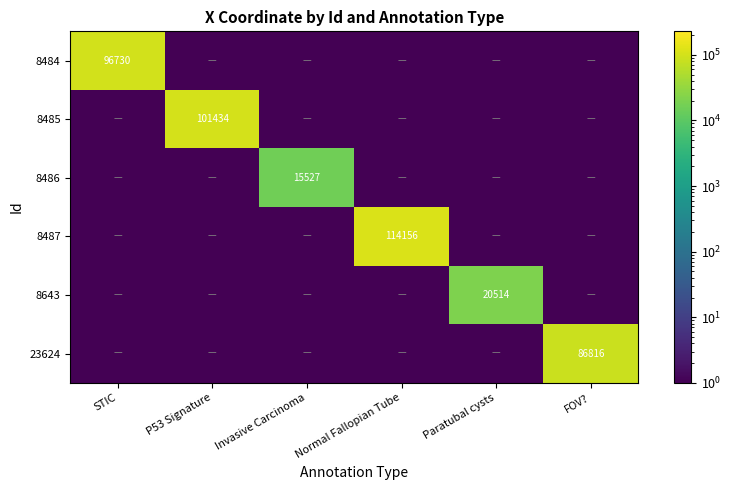

The value of 8484 at STIC is 146192.7. True or false?

False